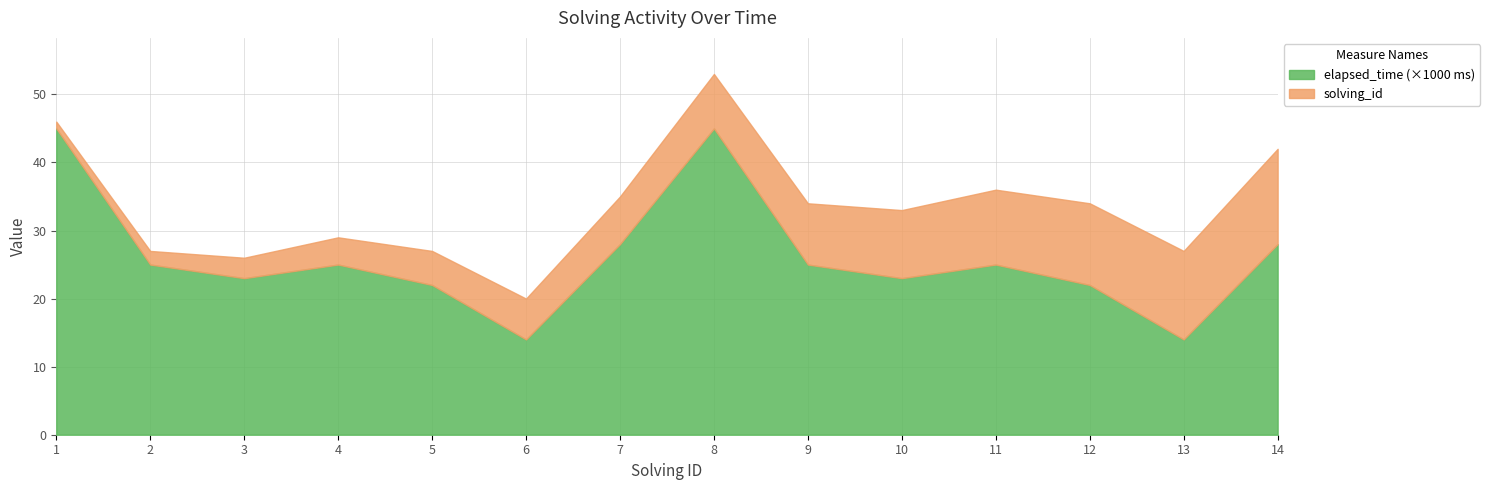

How many categories are shown in the chart?

14